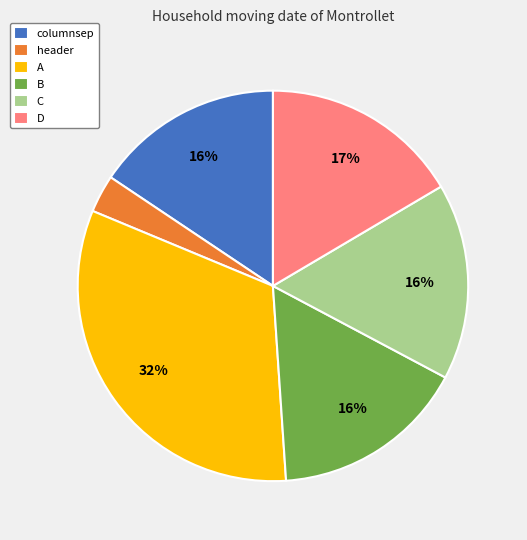

Do D and B together represent more than half of the pie?

No